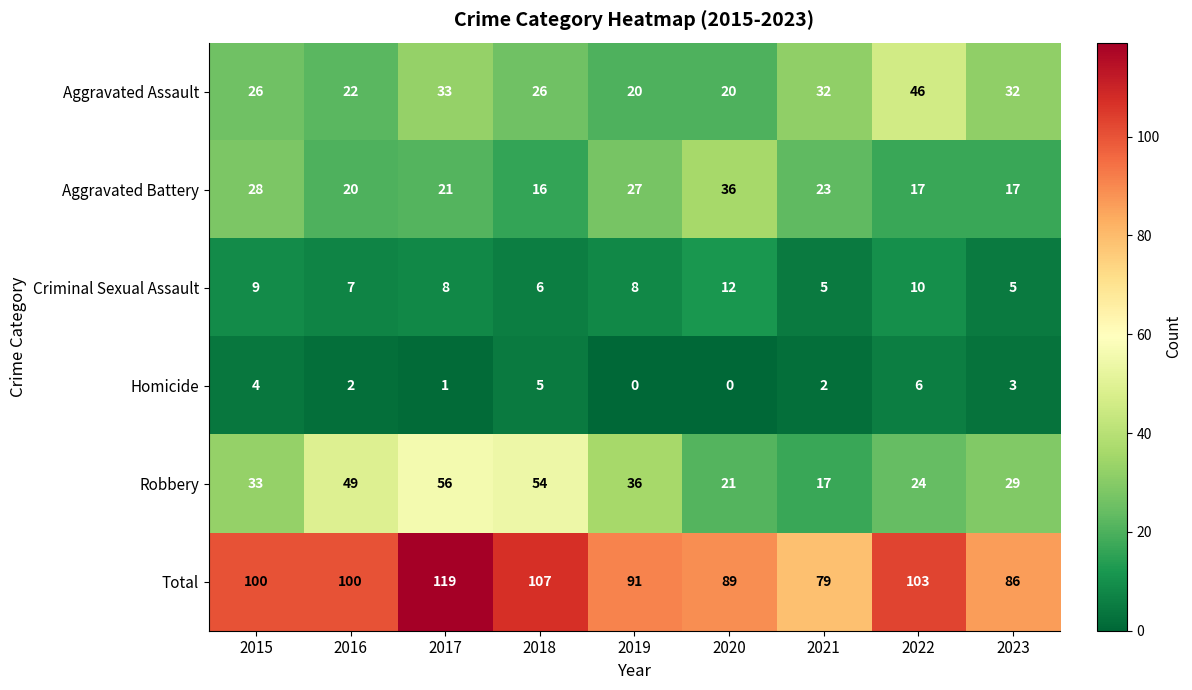

Which series has the largest total across all categories?

Total